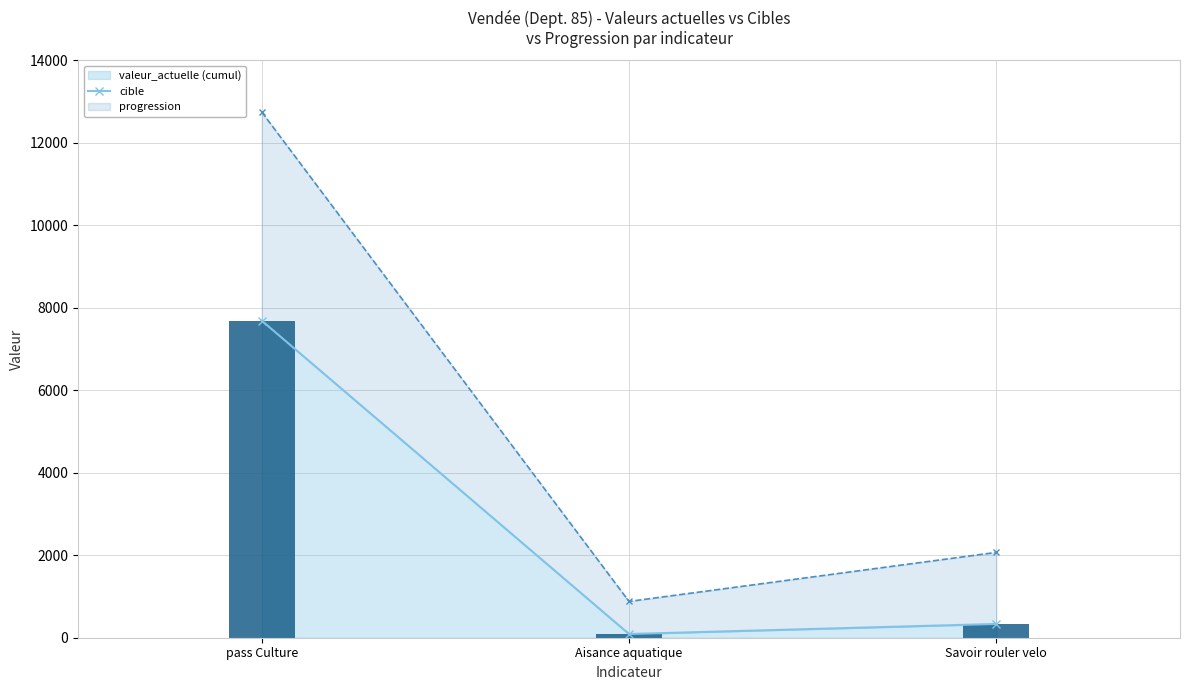

The chart shows a value of 334 at Savoir rouler velo. True or false?

True